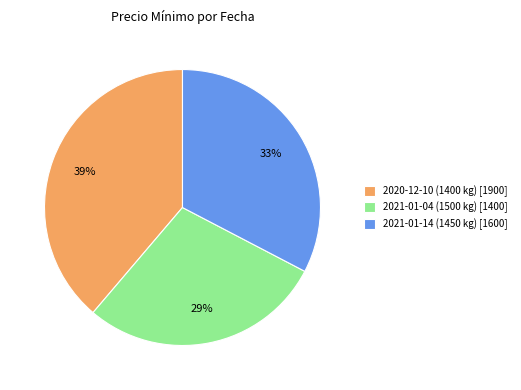

Between 2021-01-14 (1450 kg) [1600] and 2021-01-04 (1500 kg) [1400], which is larger?

2021-01-14 (1450 kg) [1600]